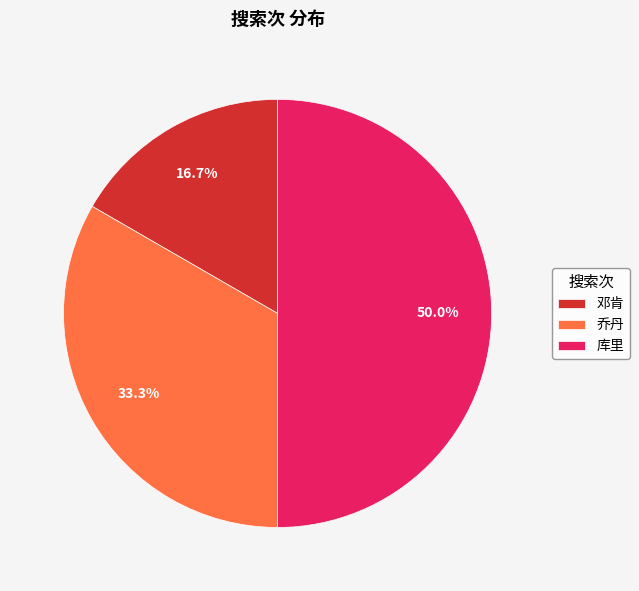

Combined, do 库里 and 邓肯 account for over 50%?

Yes